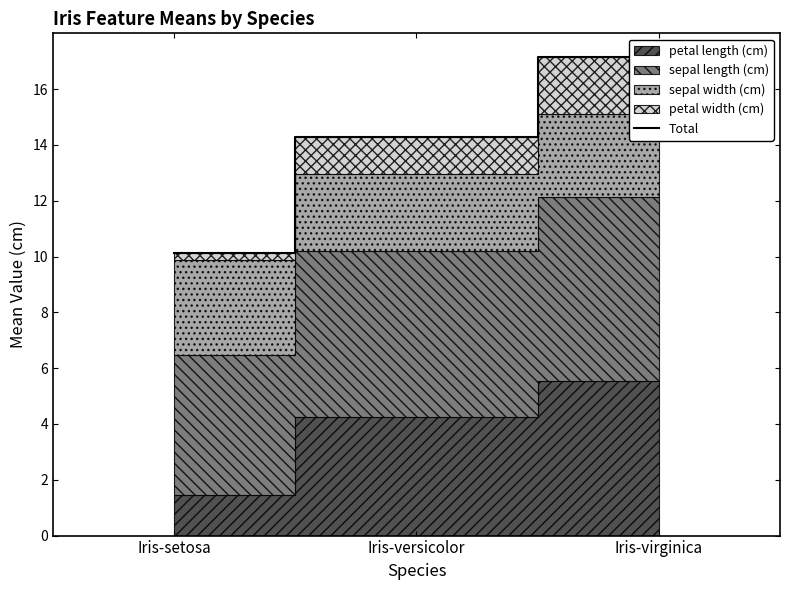

Rank the categories by value from lowest to highest.

Iris-setosa, Iris-versicolor, Iris-virginica